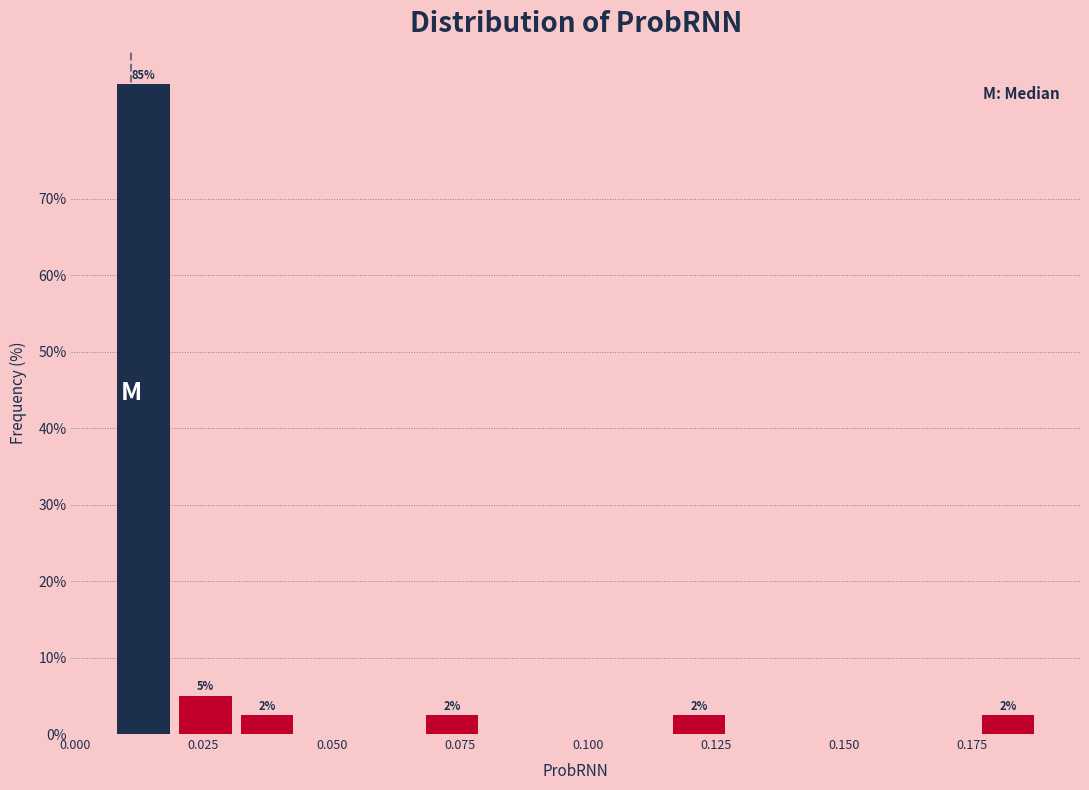

Read against the x-axis, roughly where is the centre of the tallest bar?

0.015